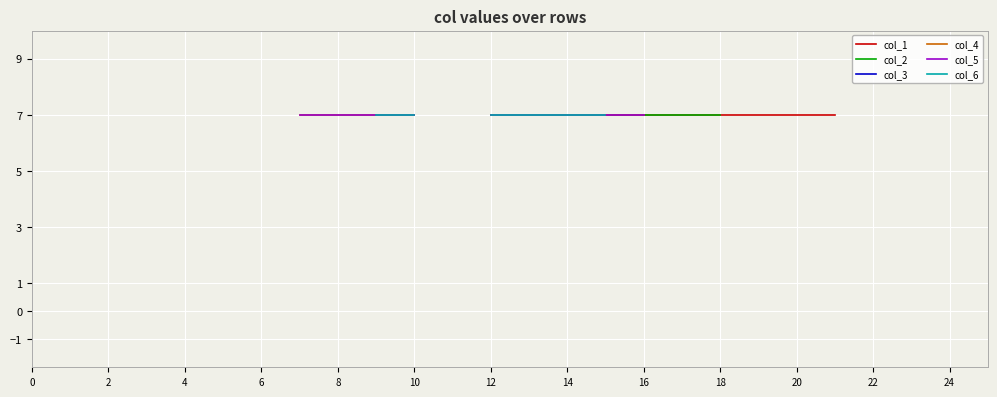

Between 22 and 13, which is larger?

13